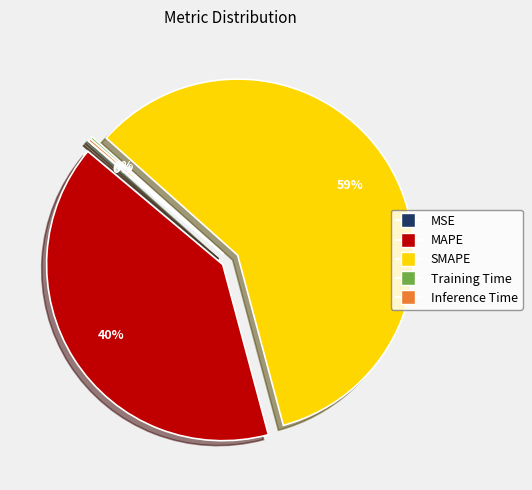

Is it true that MAPE is 40% of the pie?

True